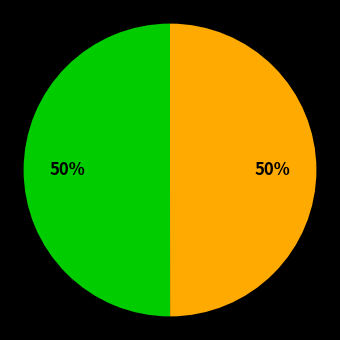

How many segments does this pie chart have?

2